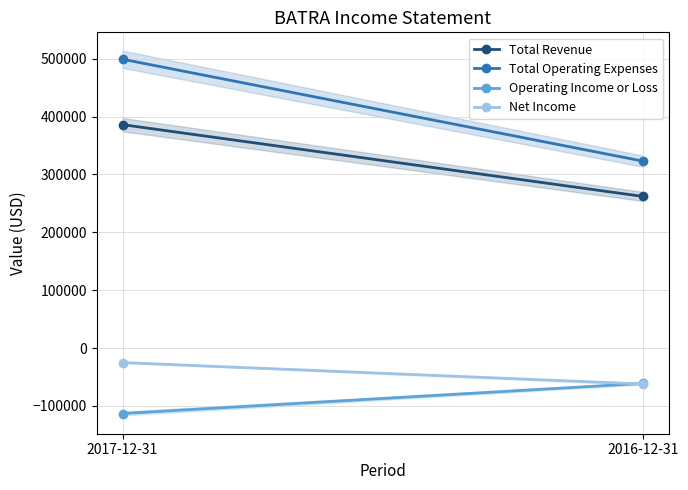

At which category is the sum across all series the highest?

2017-12-31